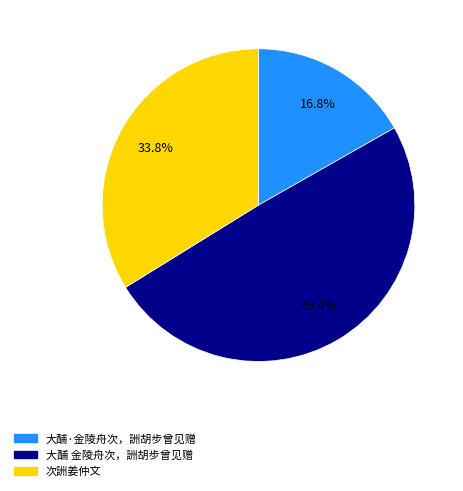

To the nearest percent, what is the difference between the 大酺 金陵舟次，詶胡步曾见赠 and 大酺·金陵舟次，詶胡步曾见赠 slice percentages?

33%